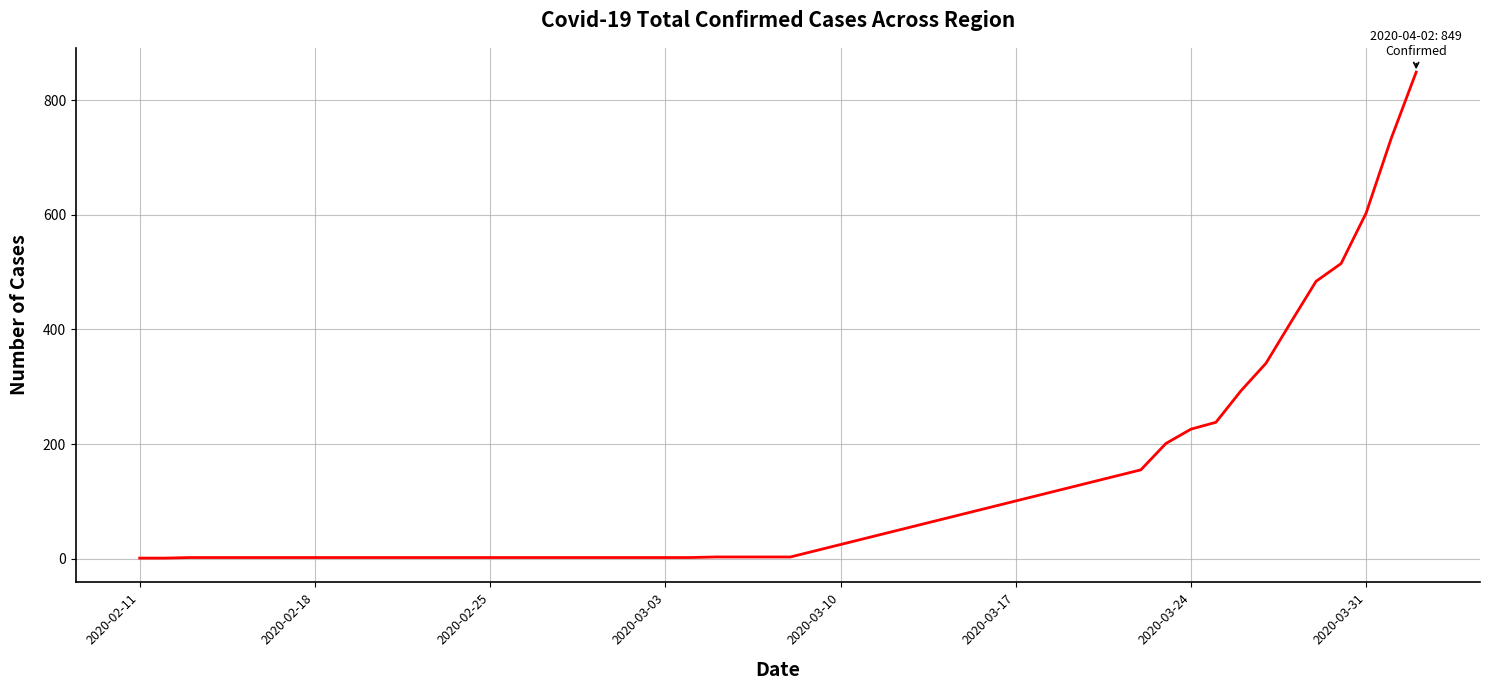

Does the chart display data point markers on the line(s)?

No